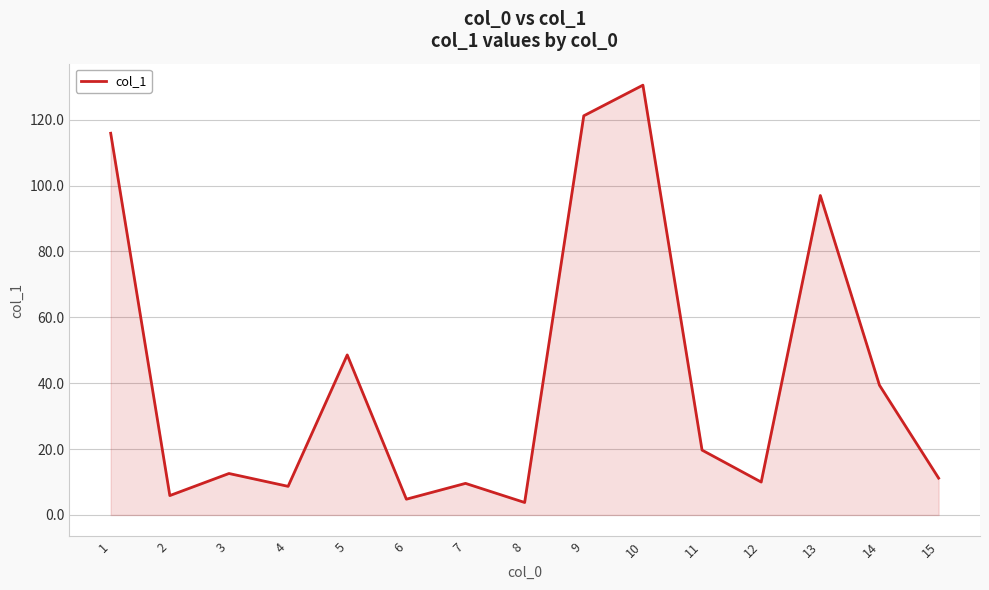

Where is the data nearest to the value 67?

5